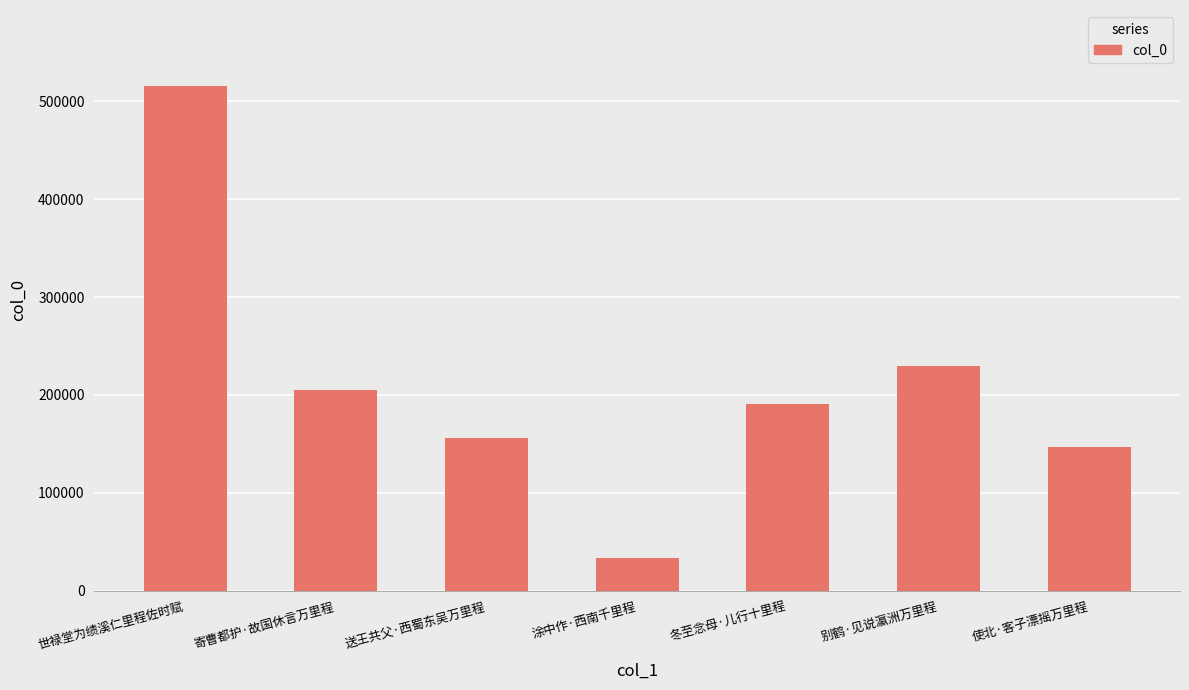

The chart shows a value of 337745 at 冬至念母·儿行十里程. True or false?

False